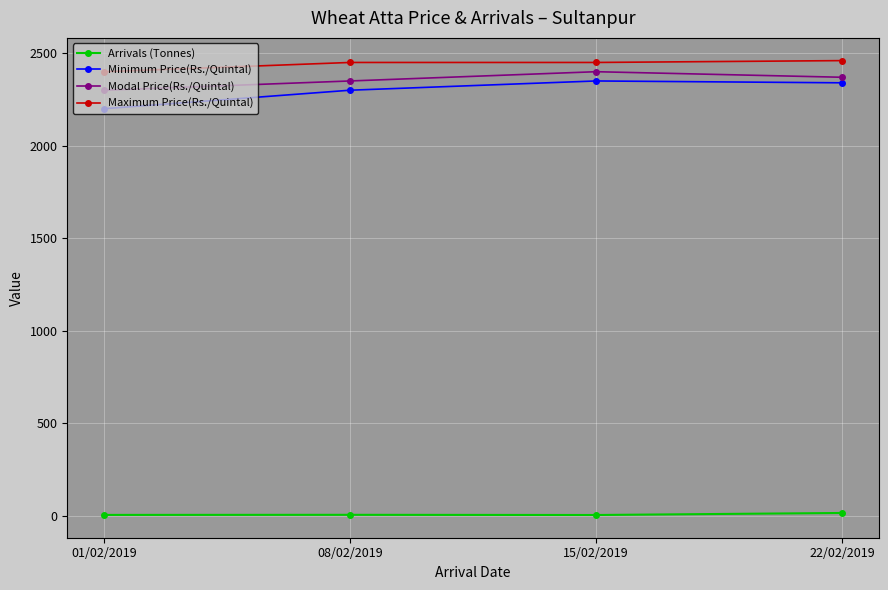

Is the value of Modal Price(Rs./Quintal) at 01/02/2019 greater than the value of Arrivals (Tonnes) at 15/02/2019?

Yes